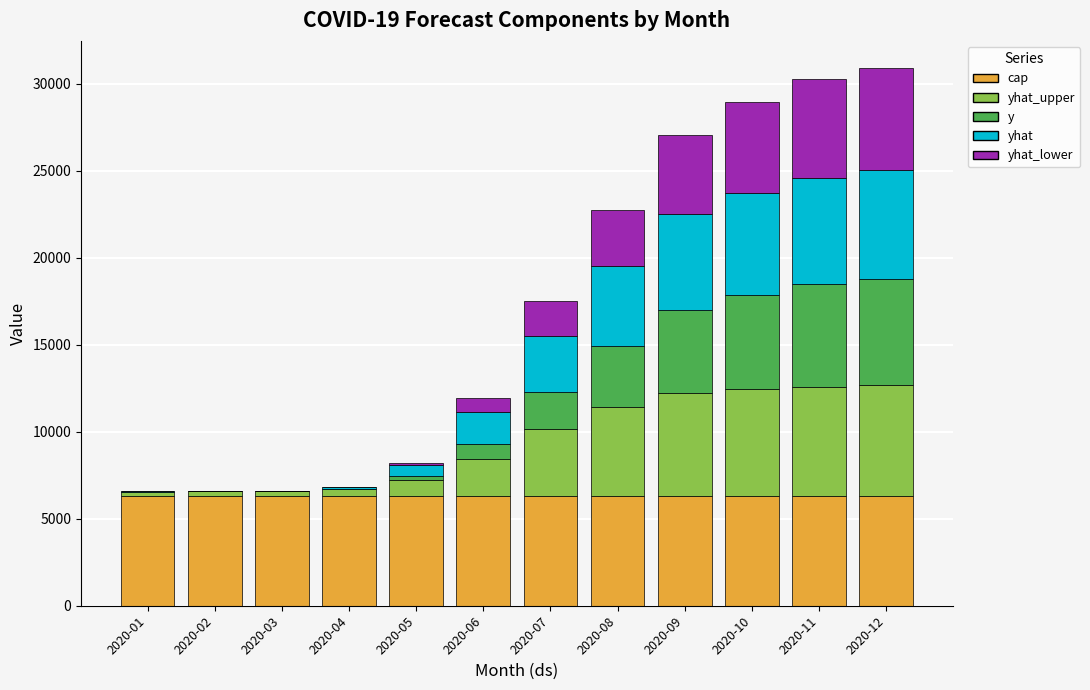

True or false: cap has a value of 6328.4 at 2020-09.

True